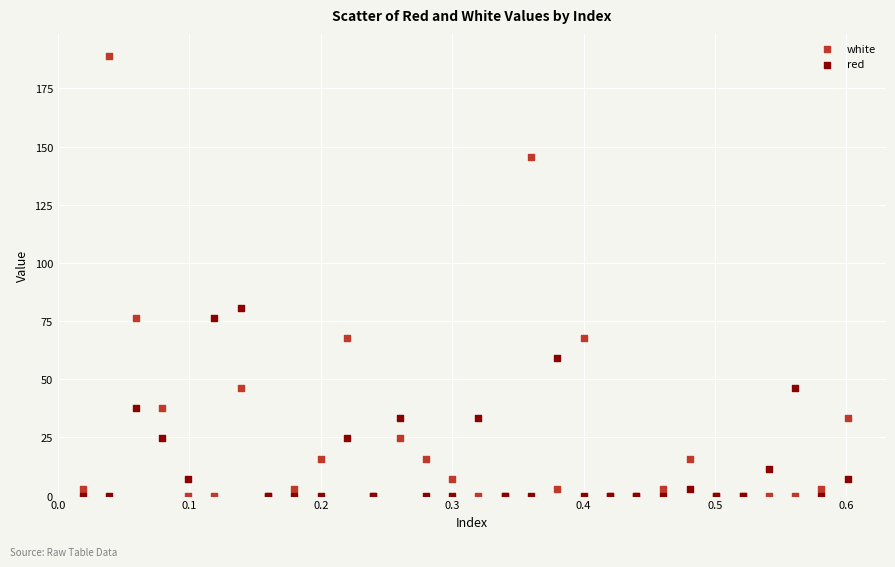

Across all series, what Y value is closest to 94?

80.8